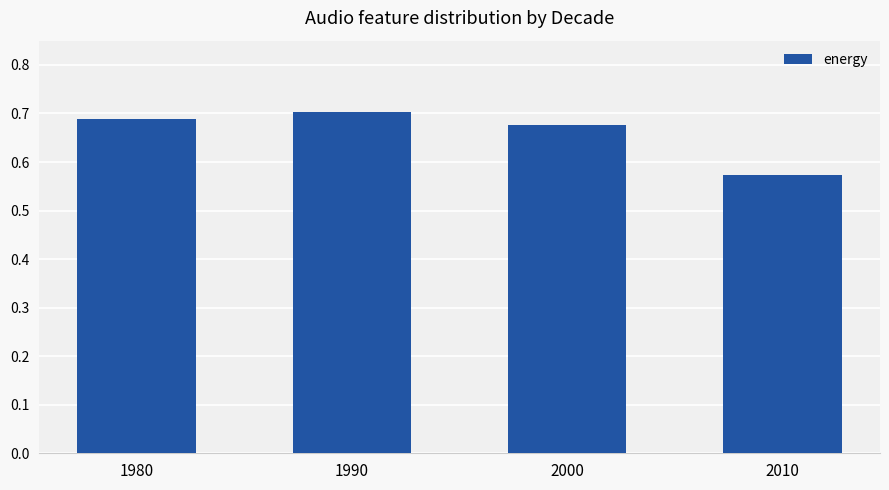

Which category has the highest value across all series?

1990